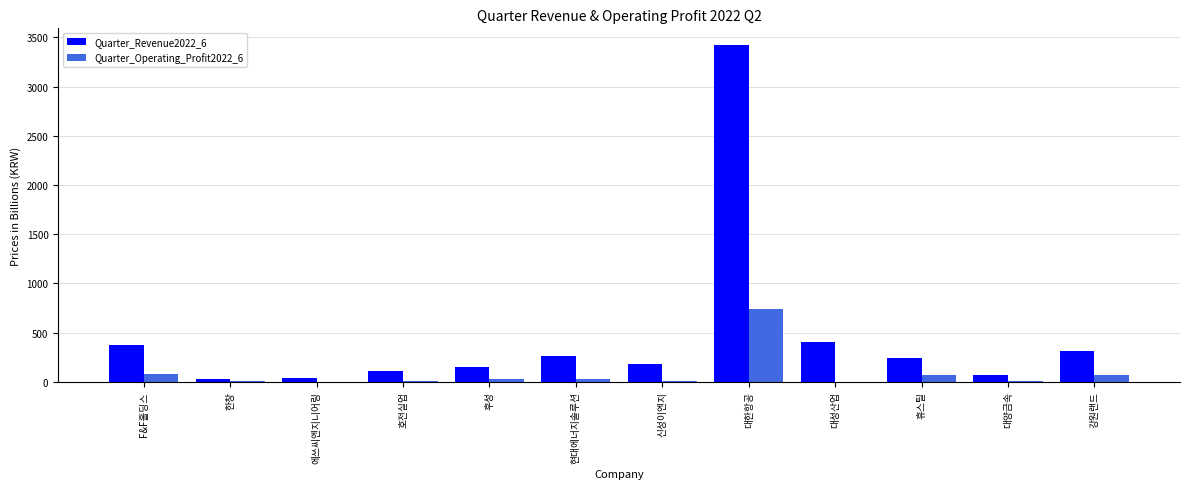

What are all the series names shown in the legend?

Quarter_Revenue2022_6, Quarter_Operating_Profit2022_6